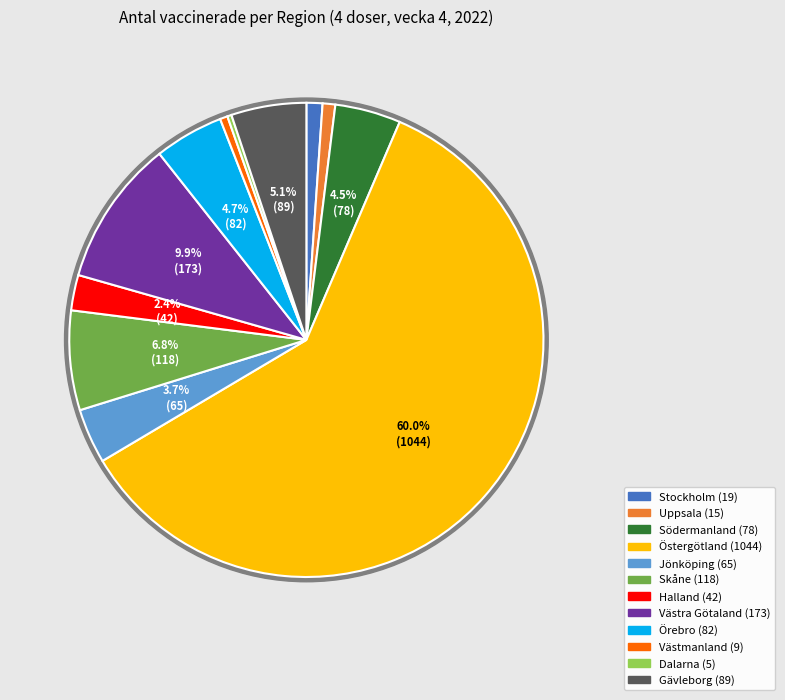

Which slice is the largest?

Östergötland